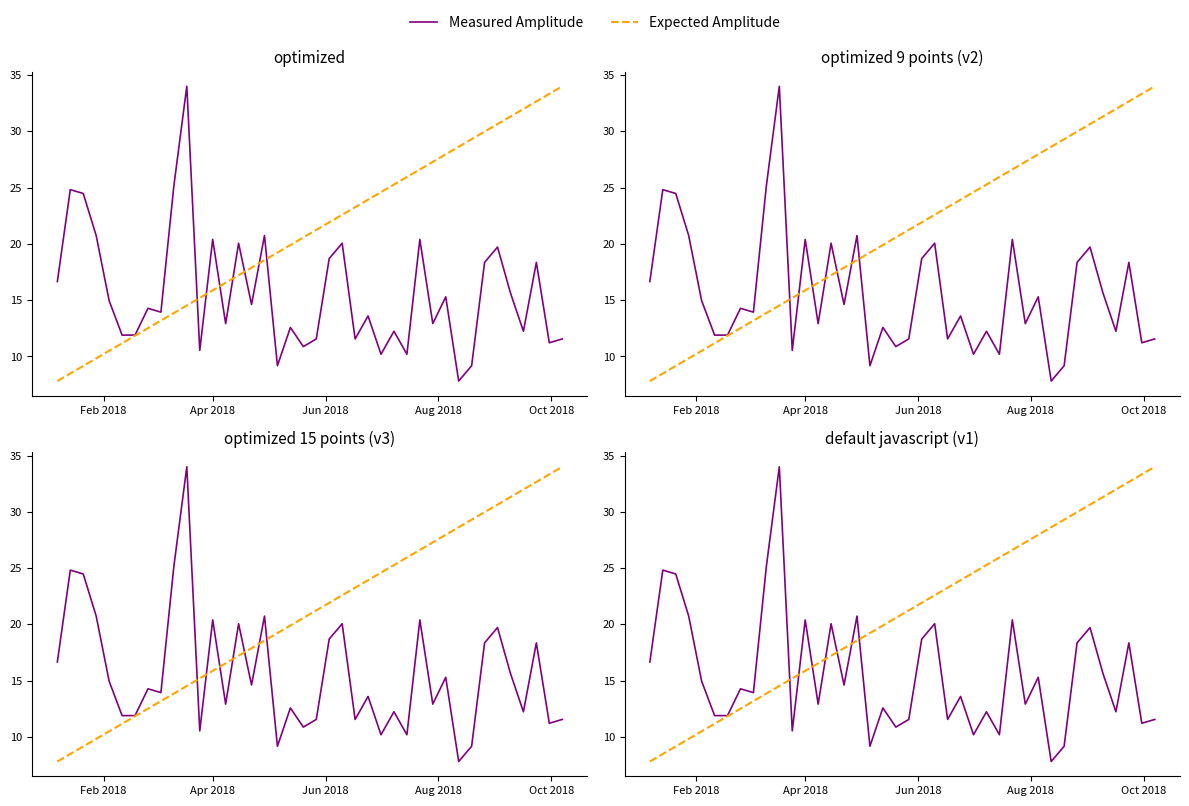

Which series ends up on top after the final intersection of Expected Amplitude and Measured Amplitude?

Expected Amplitude